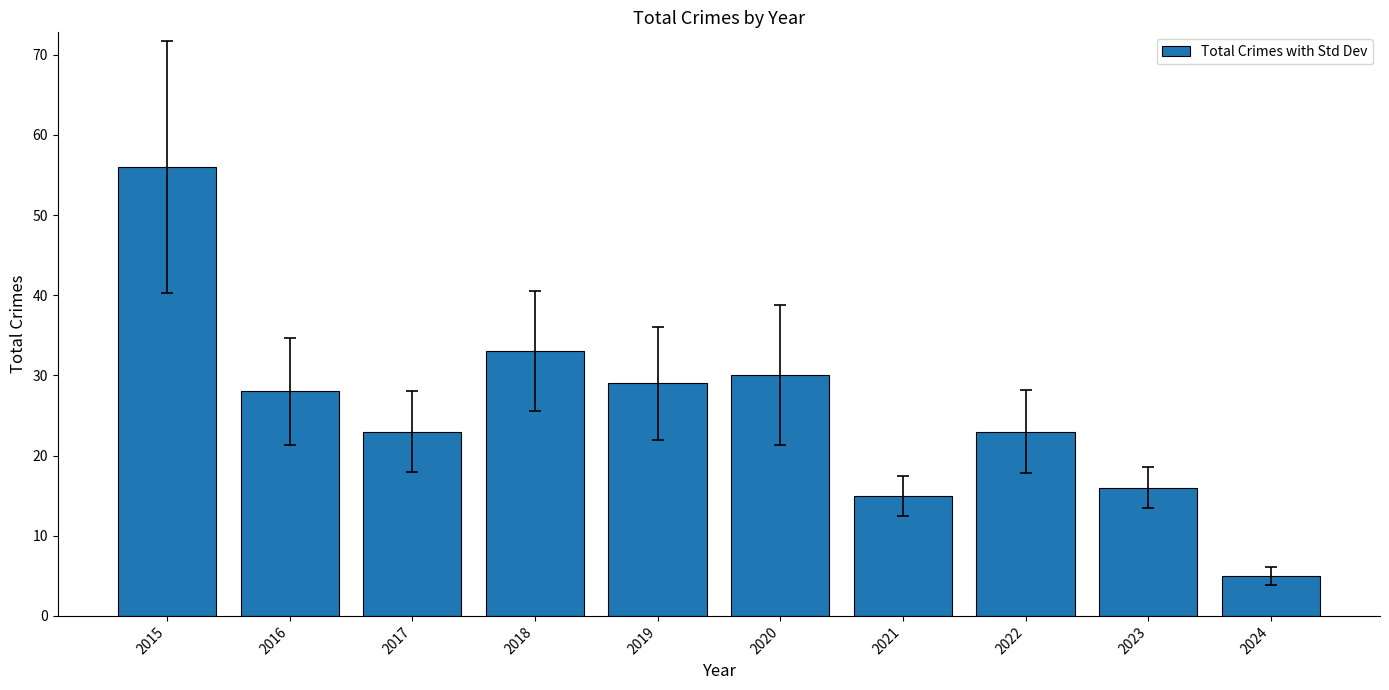

What is the difference between the values at 2022 and 2023?

7